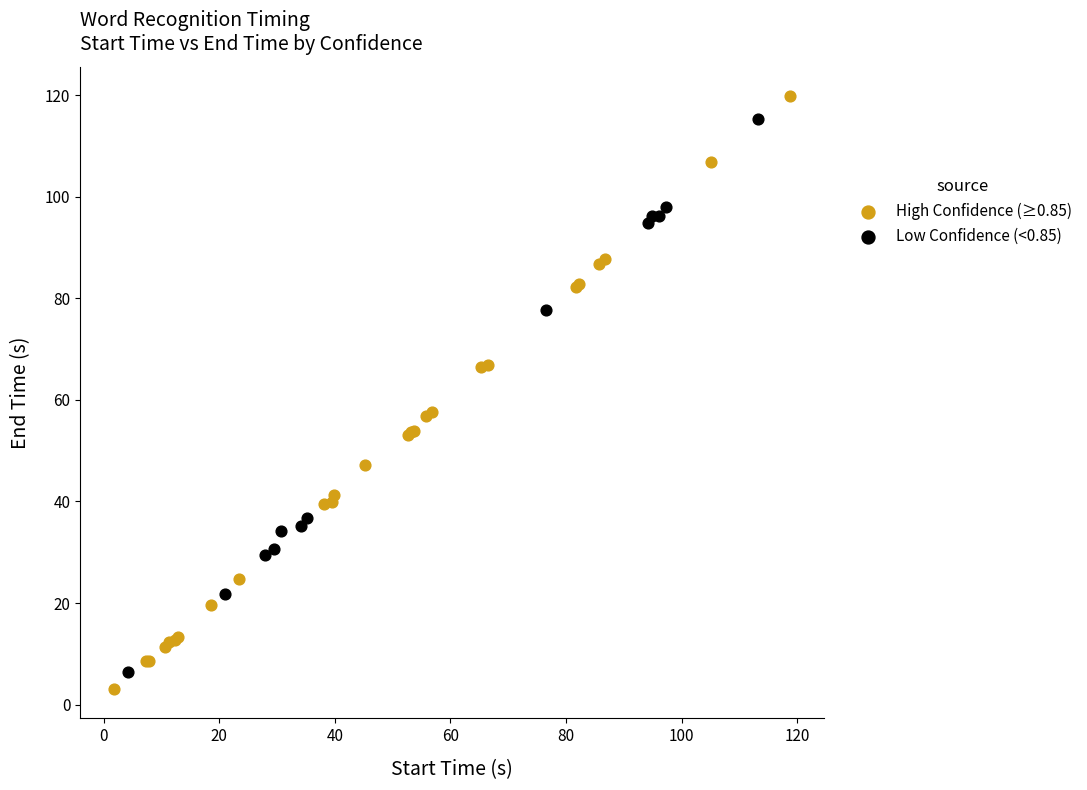

What are all the series names shown in the legend?

High Confidence (≥0.85), Low Confidence (<0.85)